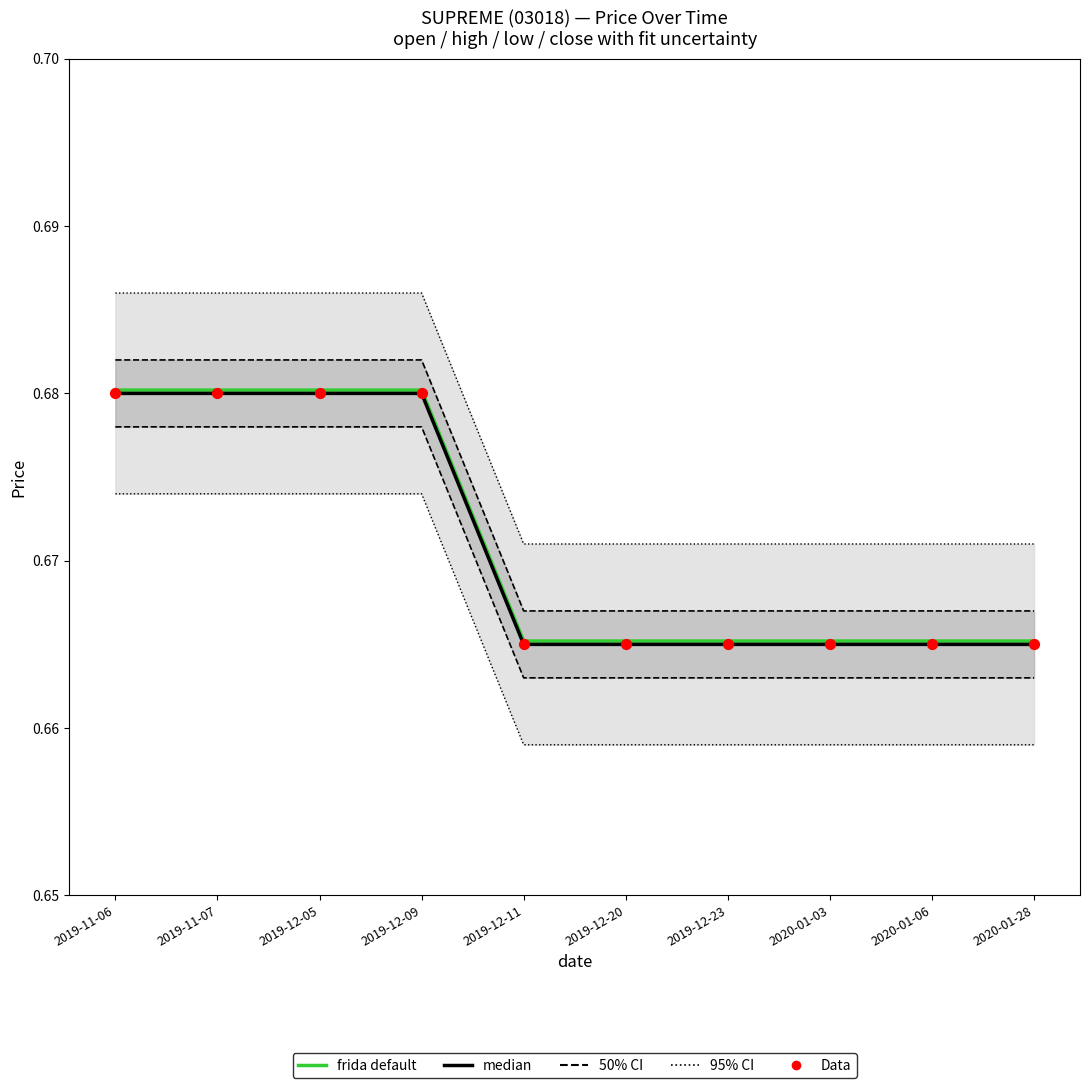

What is the total value across all series at 2020-01-06?

3.3